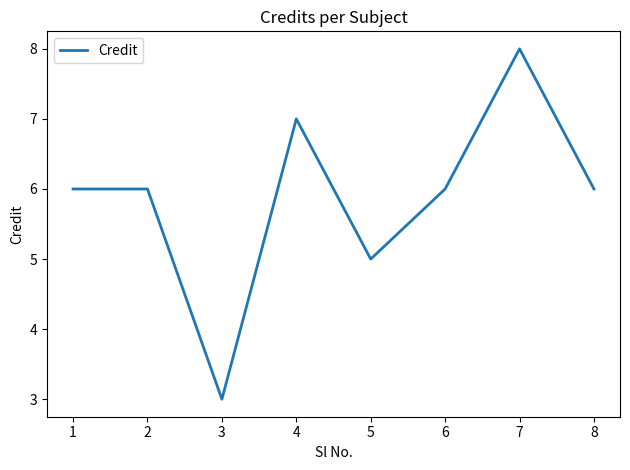

True or false: the data shows 6 at 2.

True